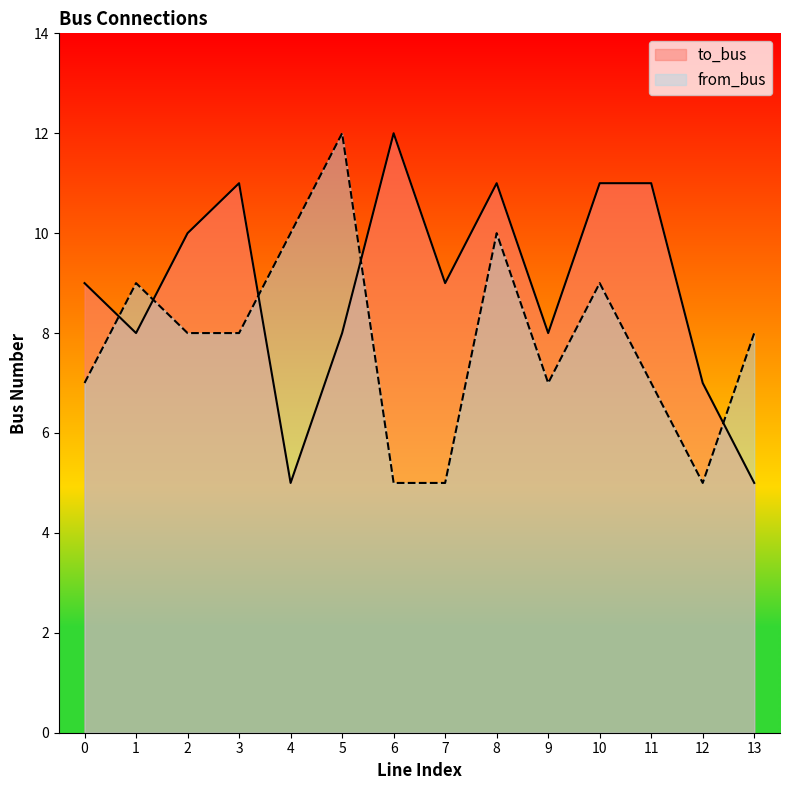

Count the from_bus values in the range 7 to 9.

8